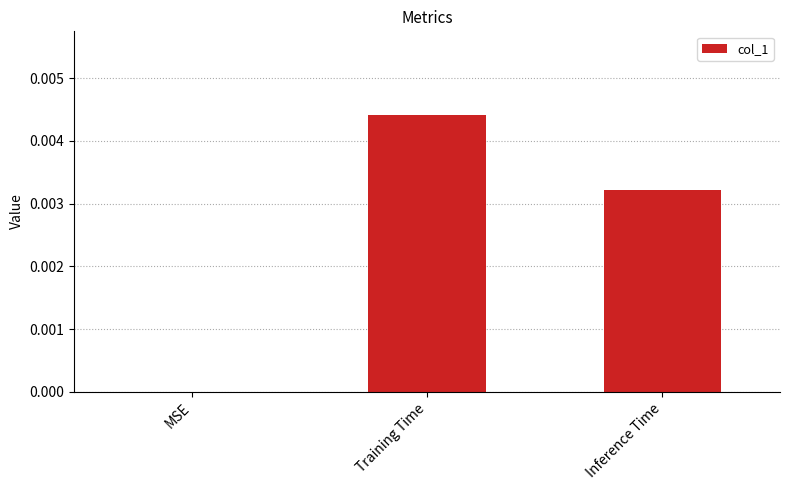

The chart shows a value of 0.0 at Training Time. True or false?

True